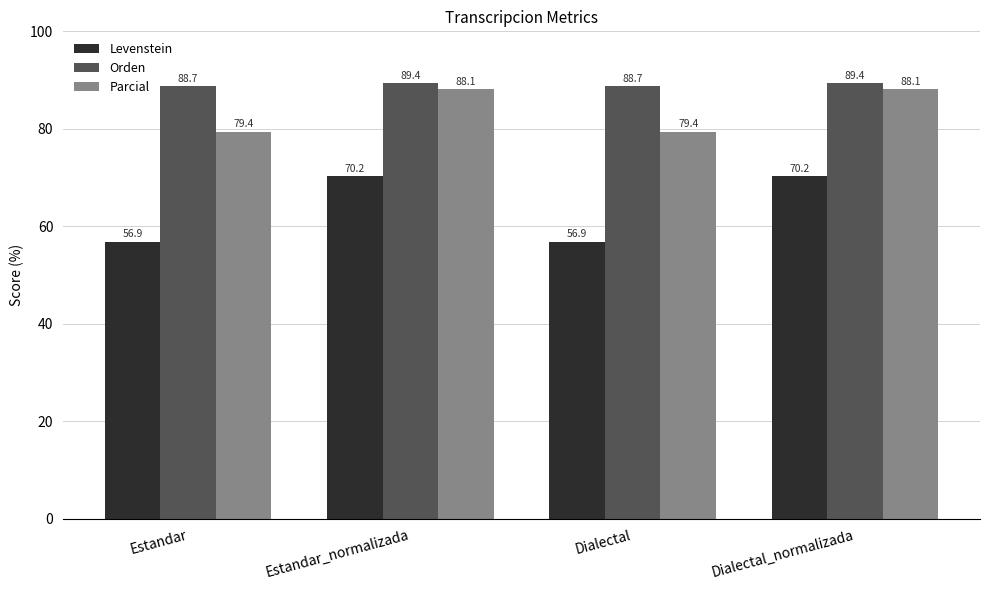

What position from the right is Estandar?

4